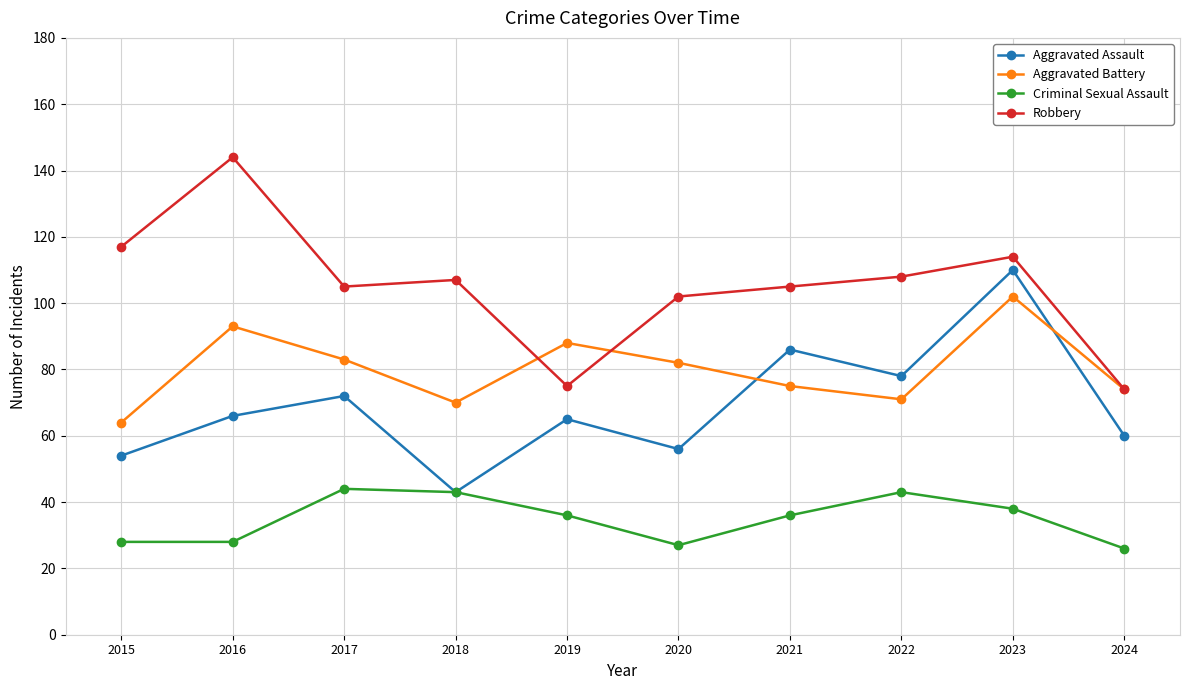

At which category is the sum across all series the highest?

2023